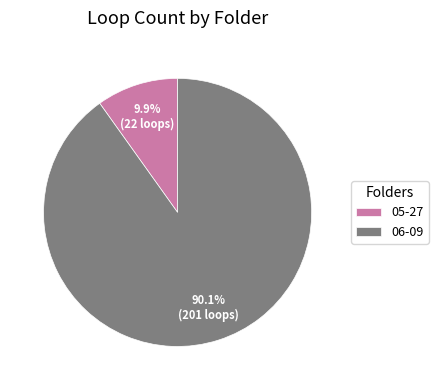

Count the number of slices in the pie.

2